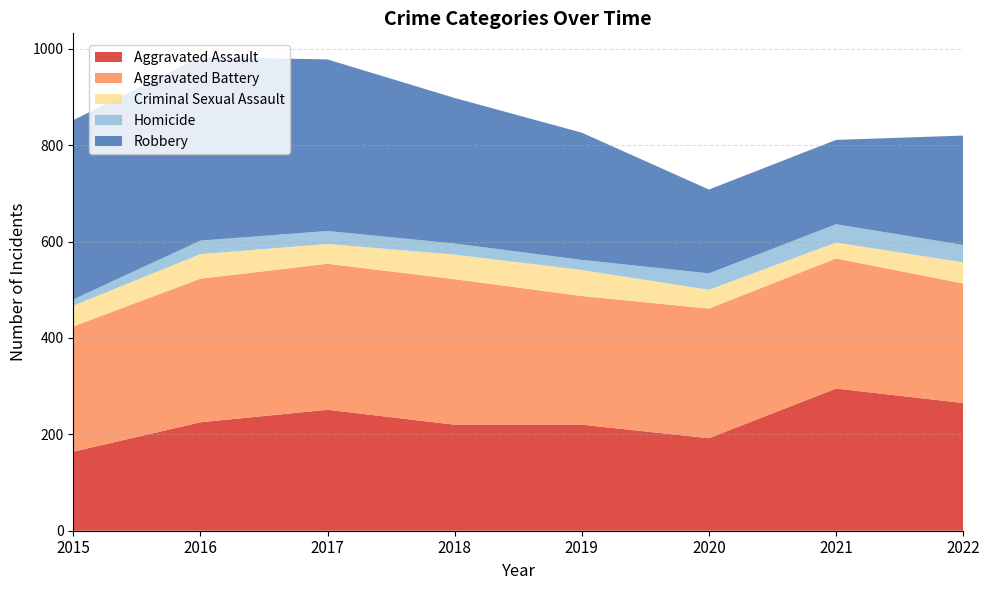

Reading left to right, extract all data points from this chart.

Aggravated Assault: 164	225	251	220	220	192	295	265
Aggravated Battery: 260	298	303	302	267	269	270	248
Criminal Sexual Assault: 43	51	41	51	54	39	33	44
Homicide: 13	28	27	23	21	34	38	36
Robbery: 372	381	356	302	264	174	175	227